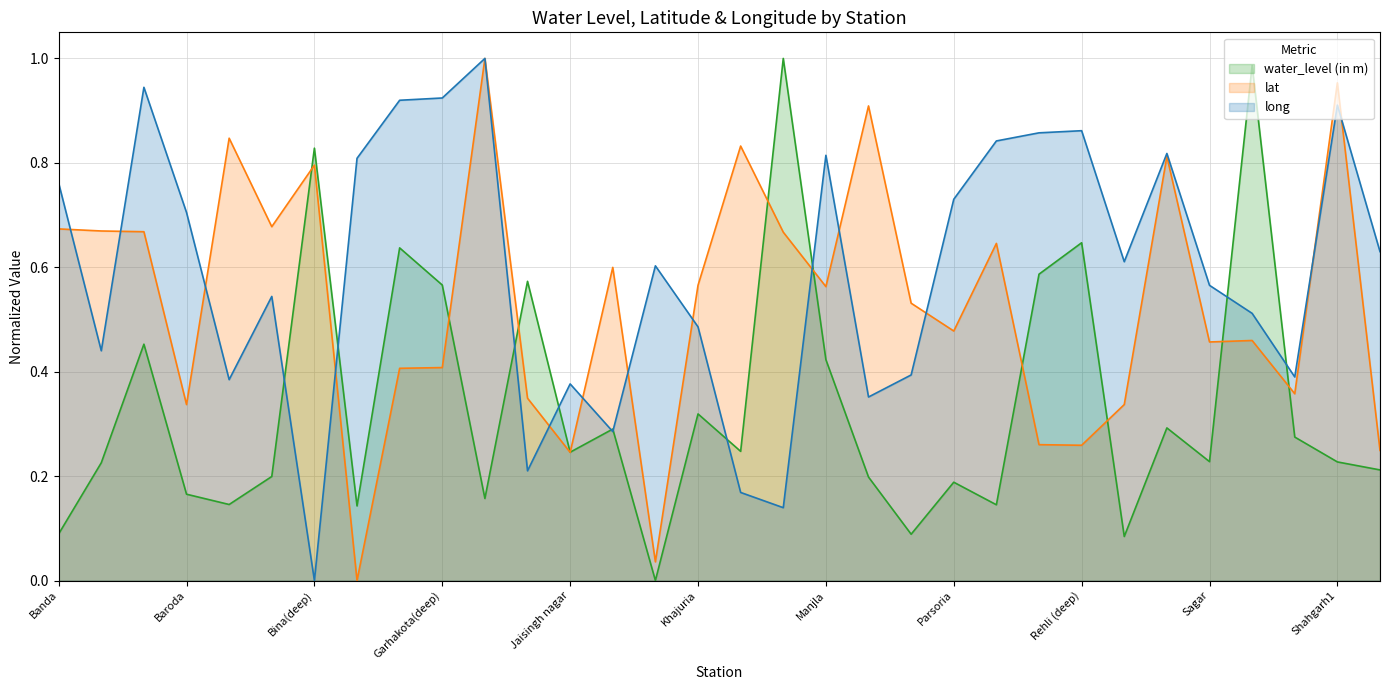

What is the label of the 23rd point from the left?

Prahlad pura